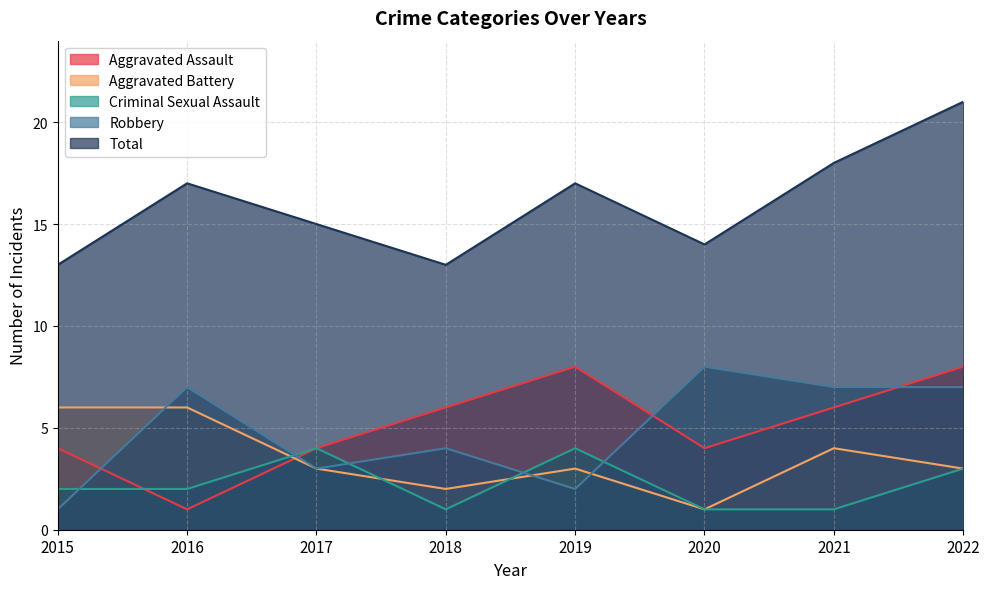

Where does the Total series first go above 17?

2021